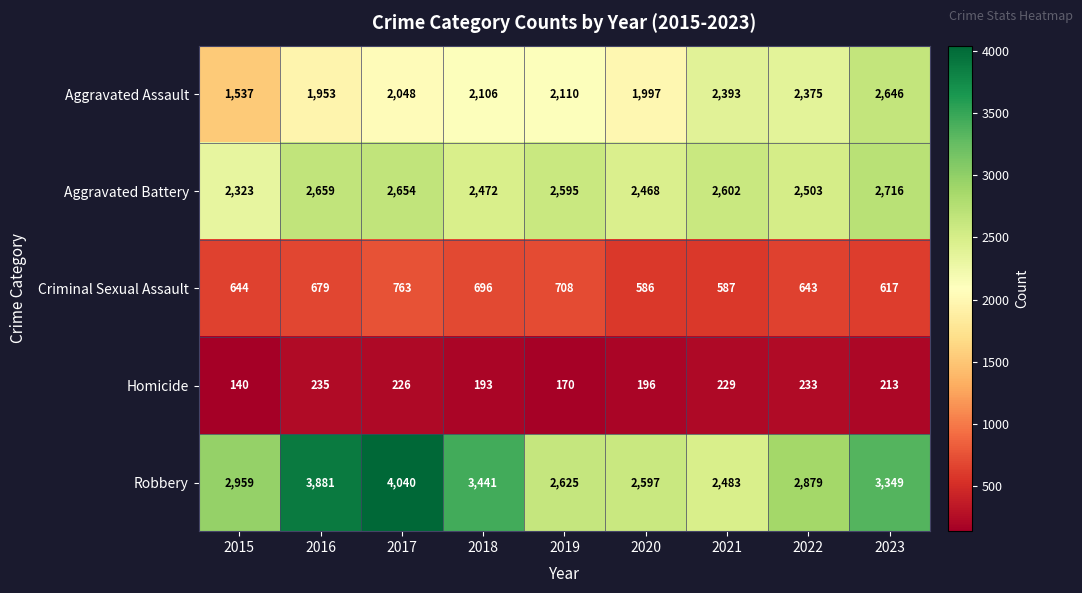

Where is Aggravated Battery nearest to the value 2519?

2022